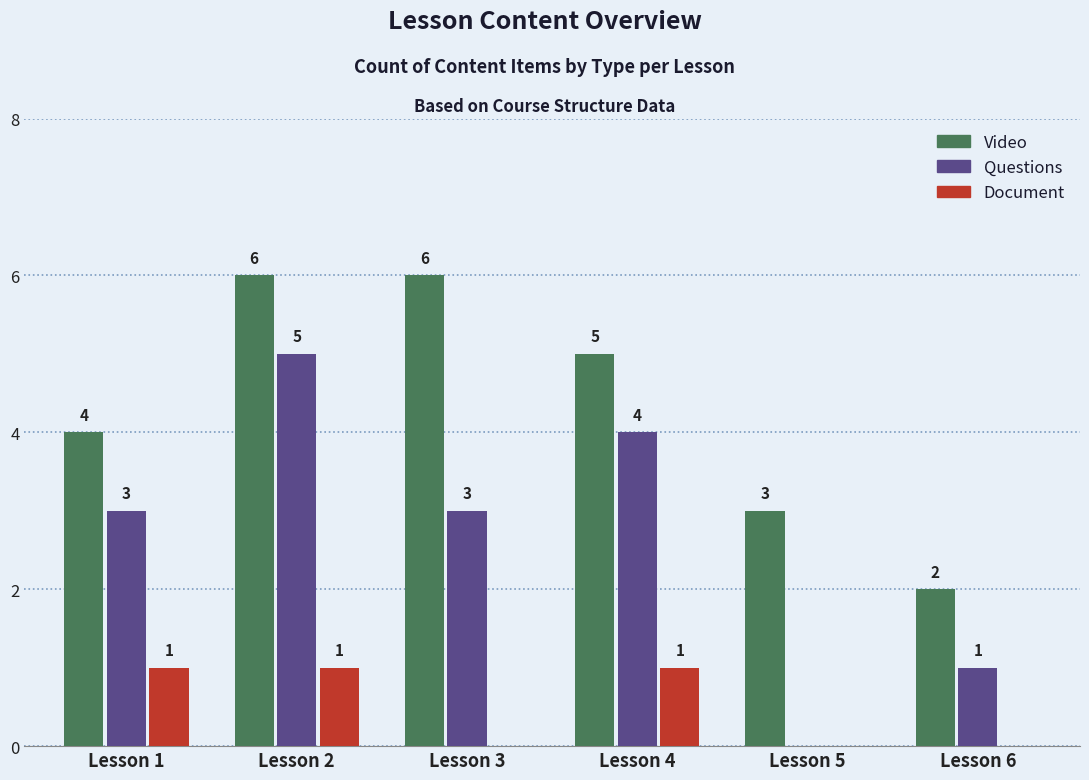

Reading left to right, list all the values displayed in this chart.

Video: 4	6	6	5	3	2
Questions: 3	5	3	4	0	1
Document: 1	1	0	1	0	0